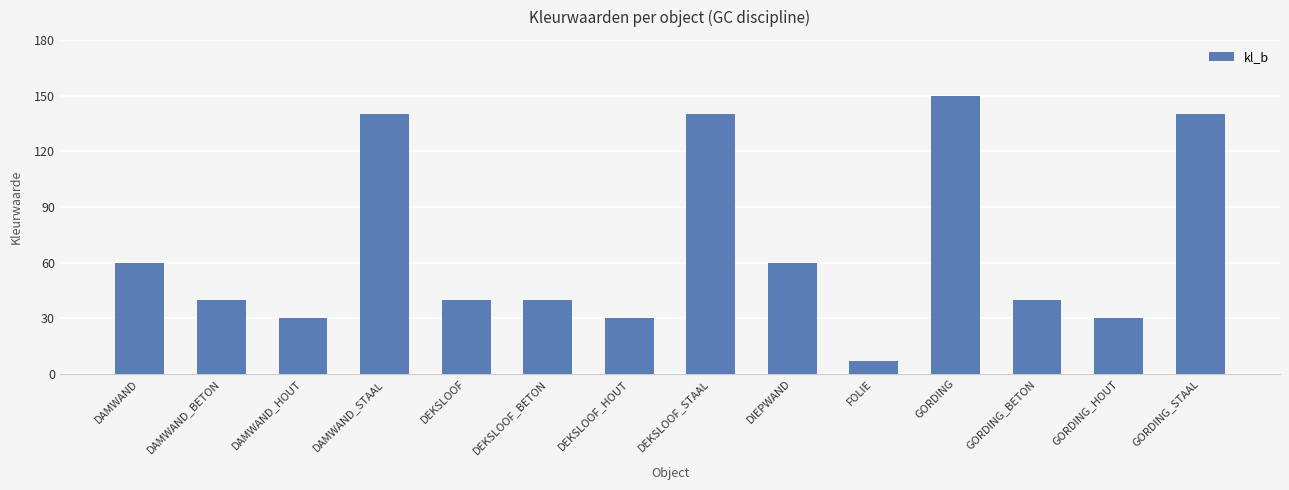

What is the difference between the values at GORDING_STAAL and DEKSLOOF?

100